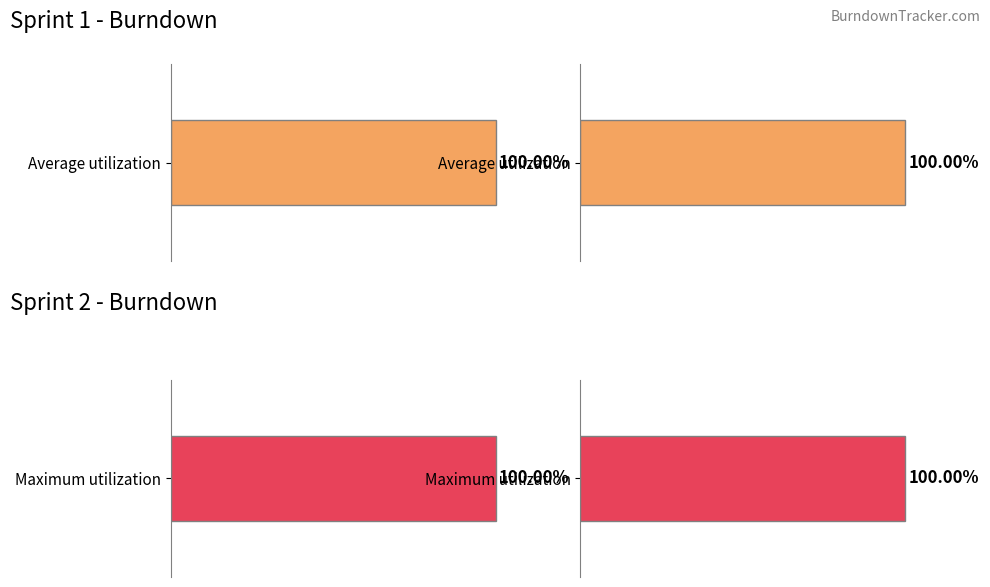

The value of Diagonale at 9 is 21. True or false?

False